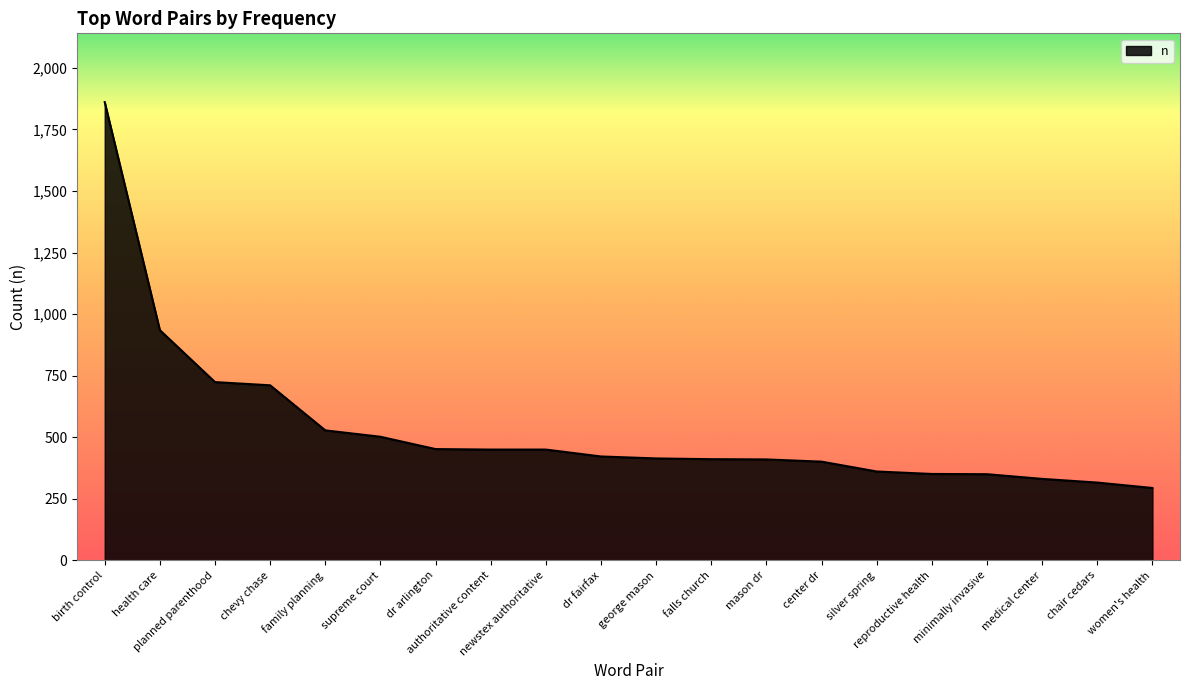

What is the sum of the values at health care and george mason?

1349